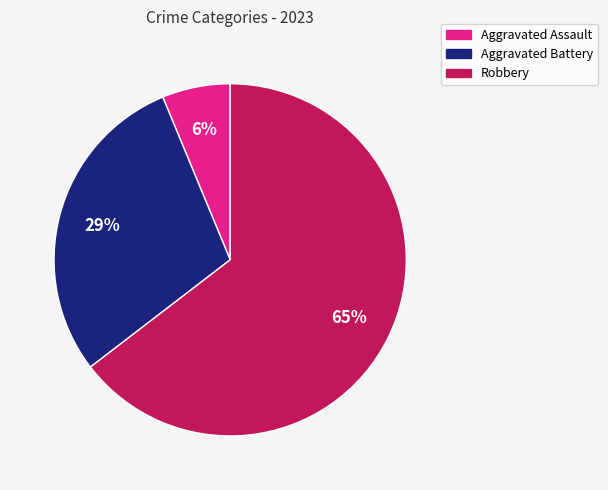

To the nearest percent, what is the average slice percentage?

33%